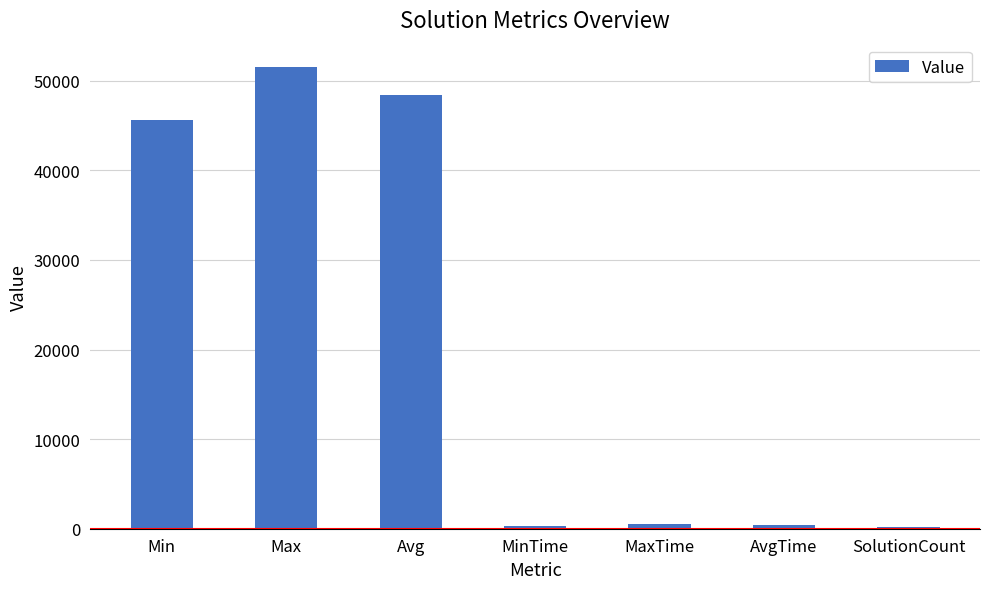

What is the minimum value shown in the chart?

200.0